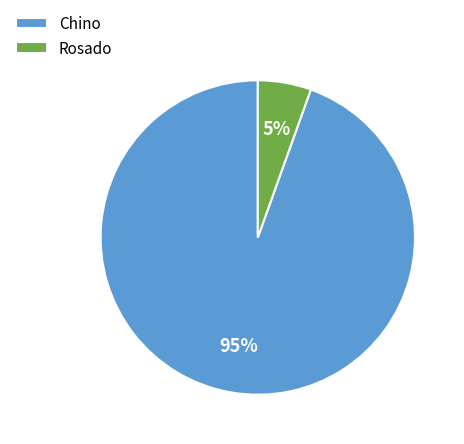

The Rosado slice represents 30% of the pie. True or false?

False